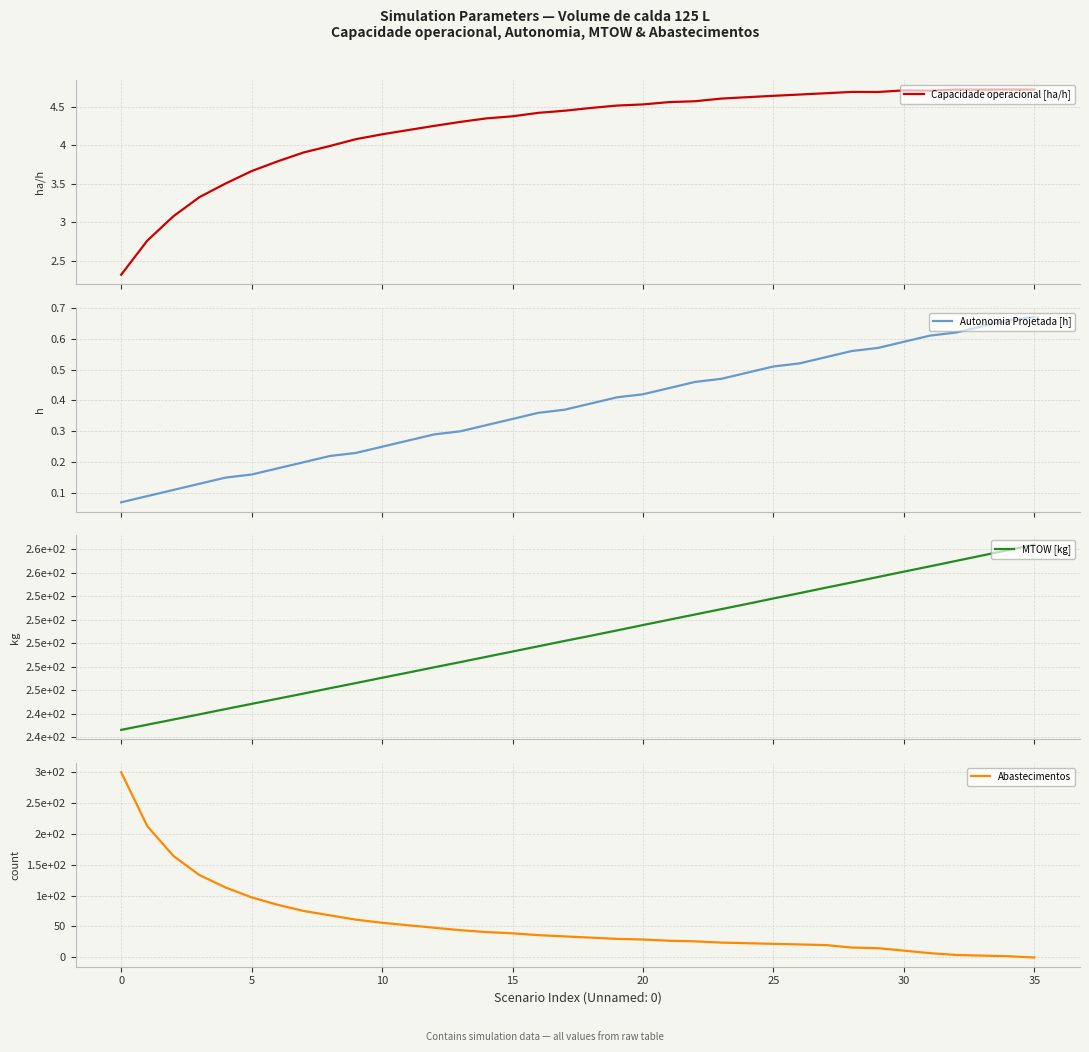

Does the chart display data point markers on the line(s)?

No